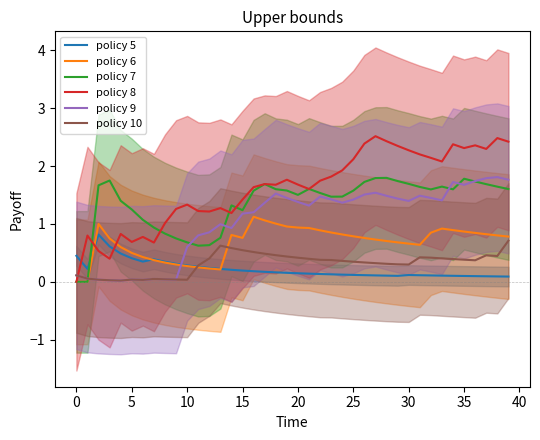

True or false: policy 9 and policy 10 cross at least once.

False